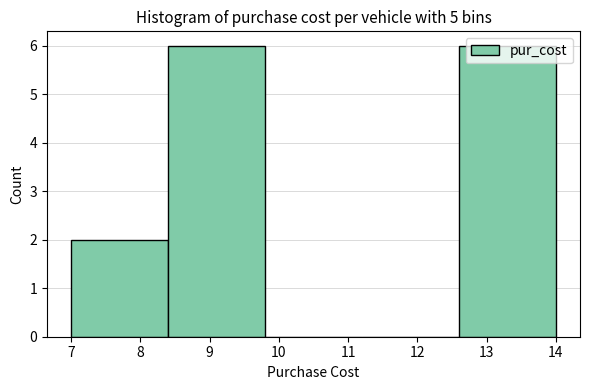

Reading left to right, list every bar in this chart as the range it spans on the x-axis followed by its height. The values are not printed on the chart, so give them approximately, as read against the axis.

7.0 to 8.4: 2
8.4 to 9.8: 6
9.8 to 11.2: 0
11.2 to 12.6: 0
12.6 to 14.0: 6